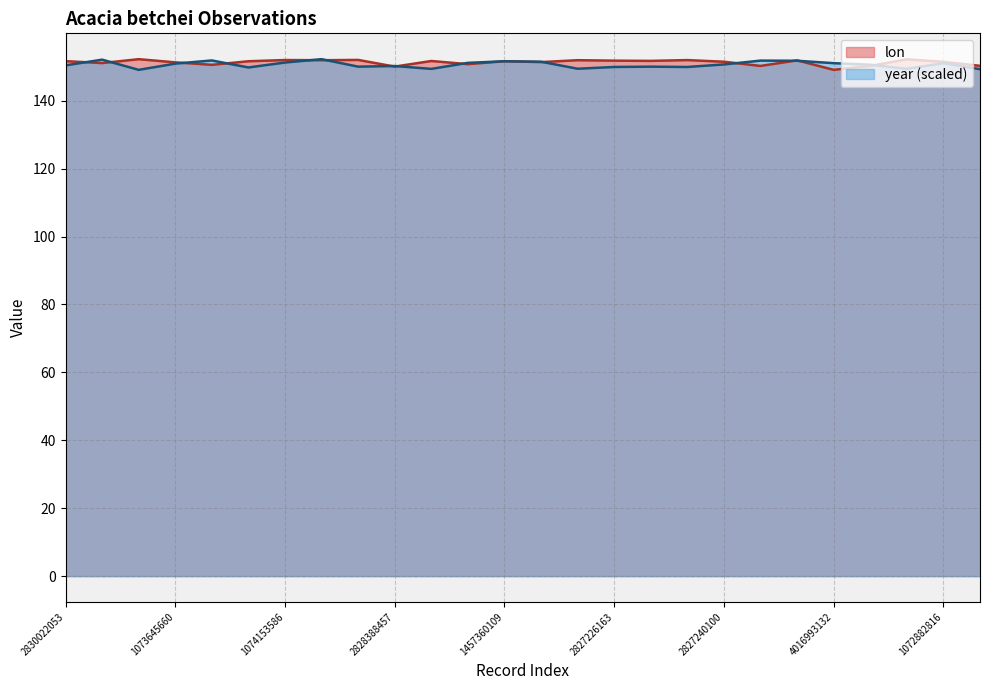

At which category is the sum across all series the highest?

3698137994